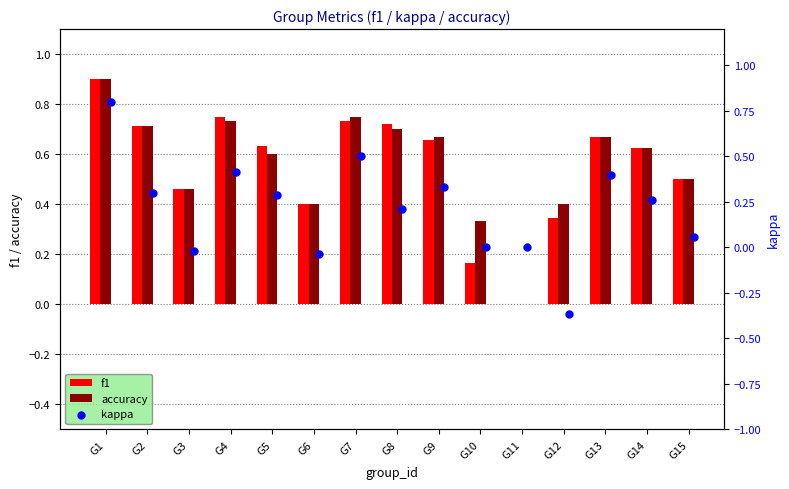

Is the value of accuracy at G2 greater than the value of f1 at G10?

Yes